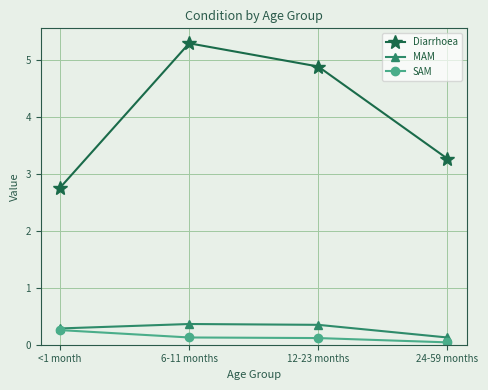

True or false: SAM and Diarrhoea intersect in this chart.

False